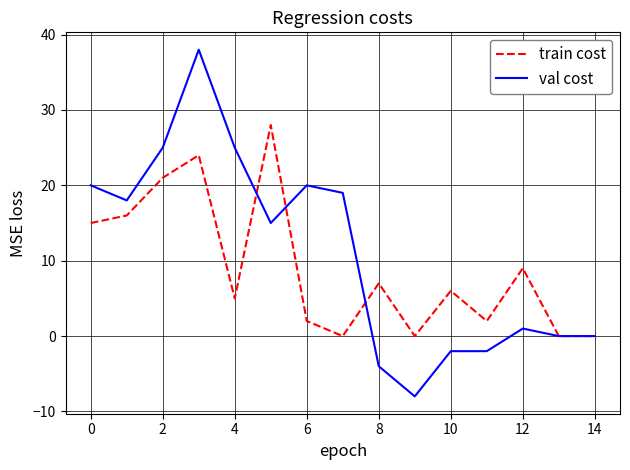

What is the maximum value shown in the chart?

38